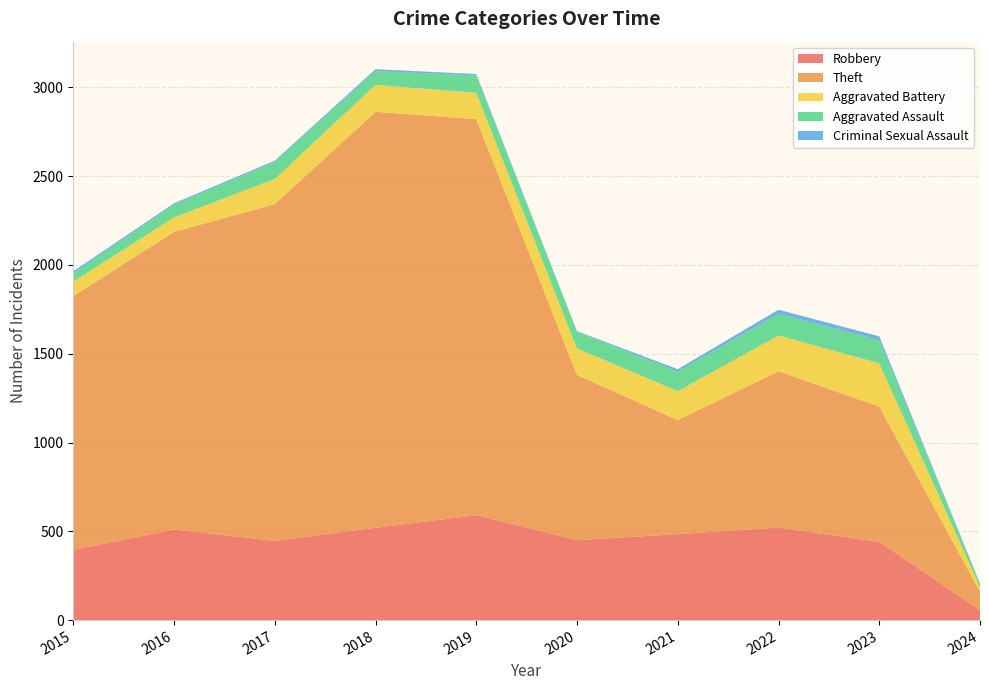

Reading left to right, list all the values displayed in this chart.

Robbery: 395	510	446	520	591	450	484	521	440	56
Theft: 1429	1676	1896	2342	2230	930	642	880	762	103
Aggravated Battery: 82	82	142	152	148	150	163	202	244	27
Aggravated Assault: 46	71	95	77	98	94	110	121	130	18
Criminal Sexual Assault: 12	8	8	11	8	3	14	24	22	3